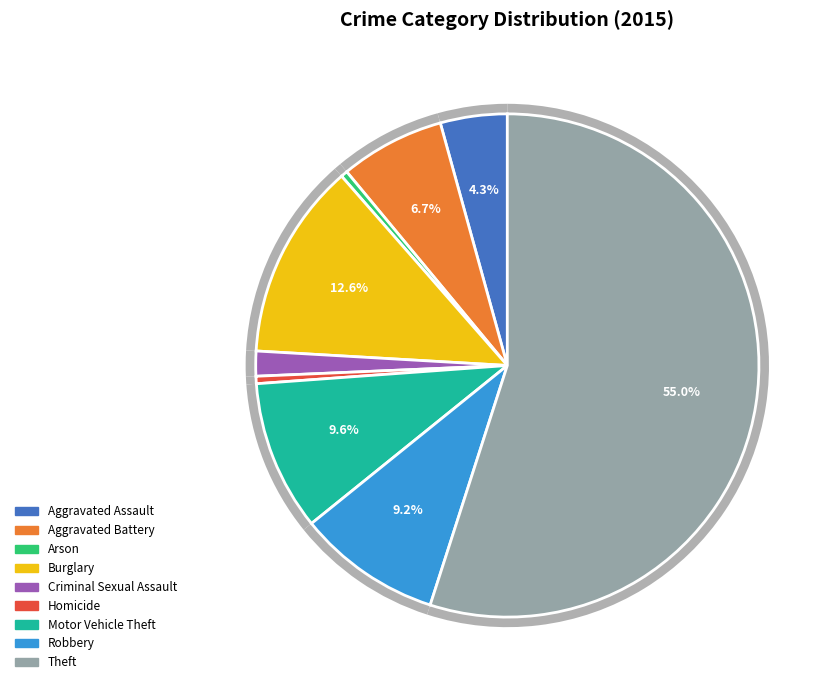

Does any single category account for the majority?

Yes